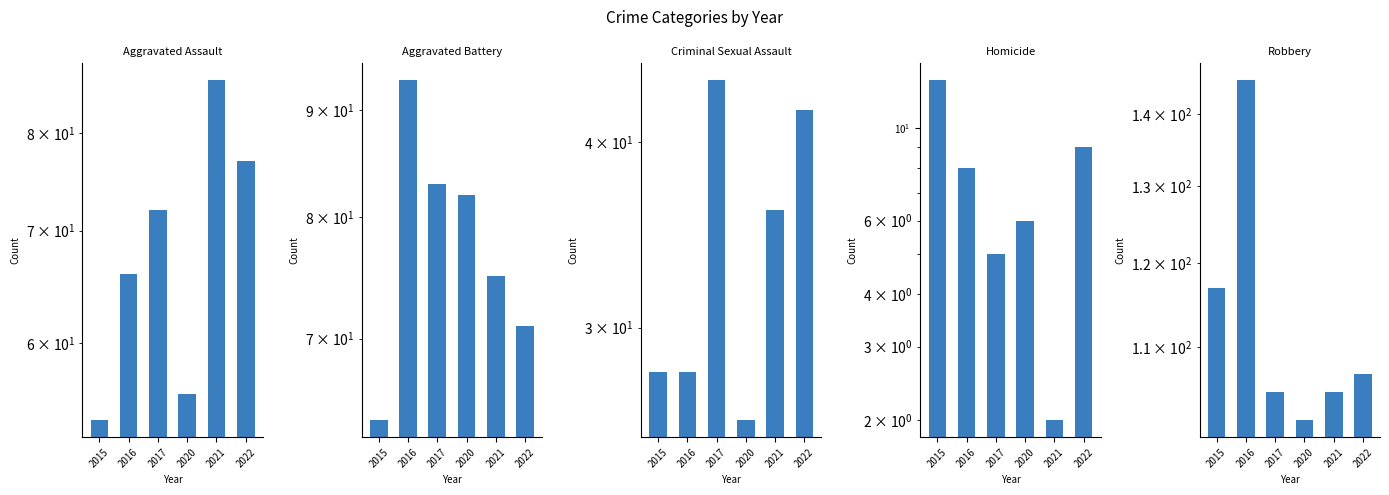

Between 2015 and 2020, which series saw the biggest shift?

Aggravated Battery